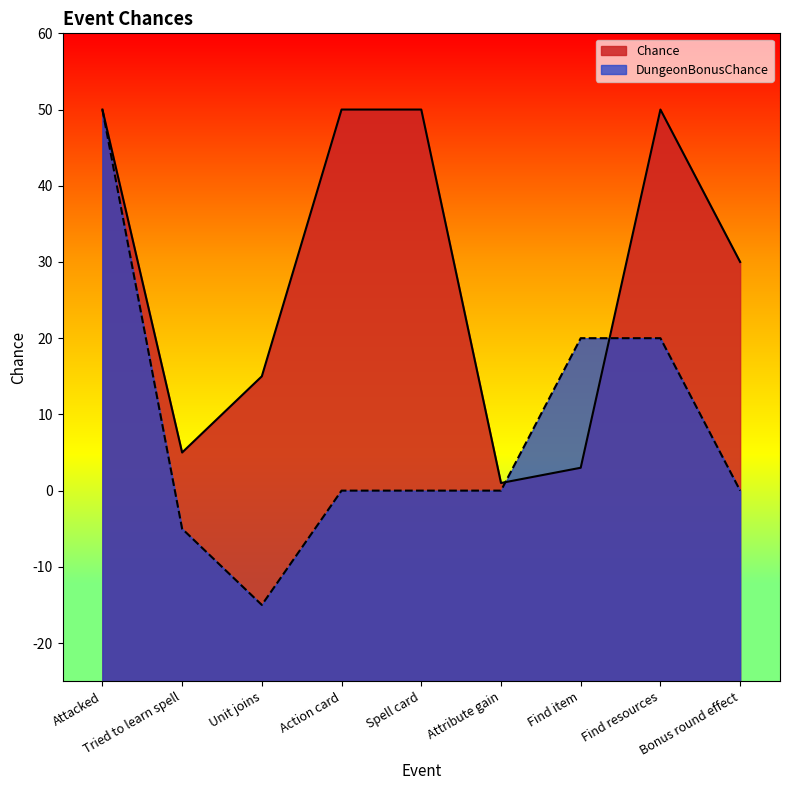

List the series in order of their peak value, highest first.

Chance, DungeonBonusChance